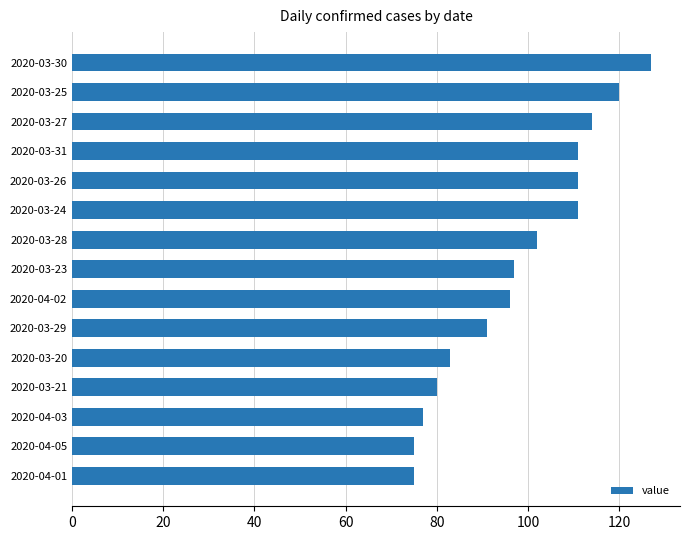

Reading top to bottom, list all the values displayed in this chart.

127	120	114	111	111	111	102	97	96	91	83	80	77	75	75